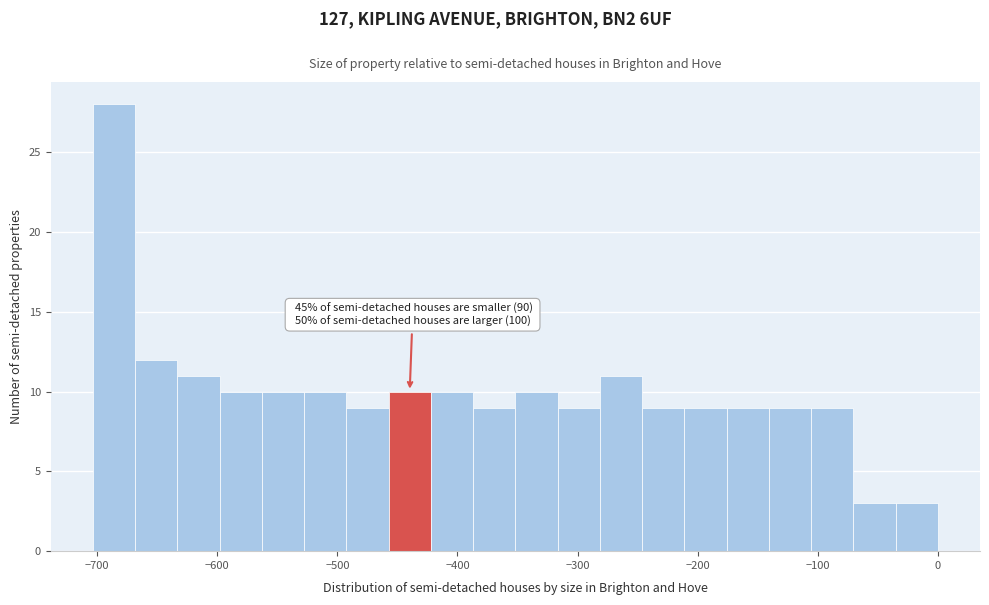

Around what value on the x-axis is the tallest bar? Give the approximate position of its centre, as read against the axis.

-690